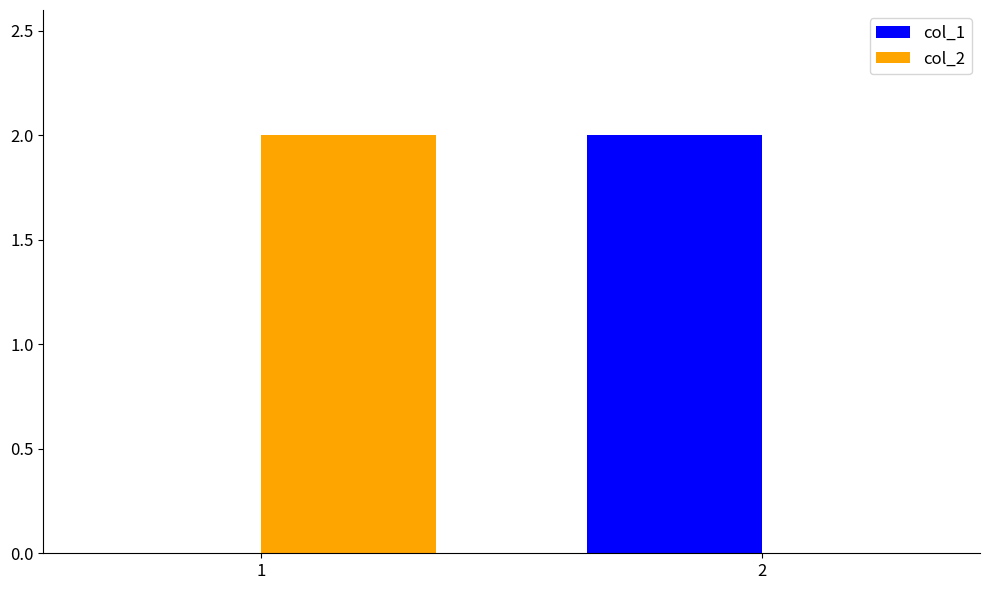

True or false: col_2 has a value of 0 at 2.

True